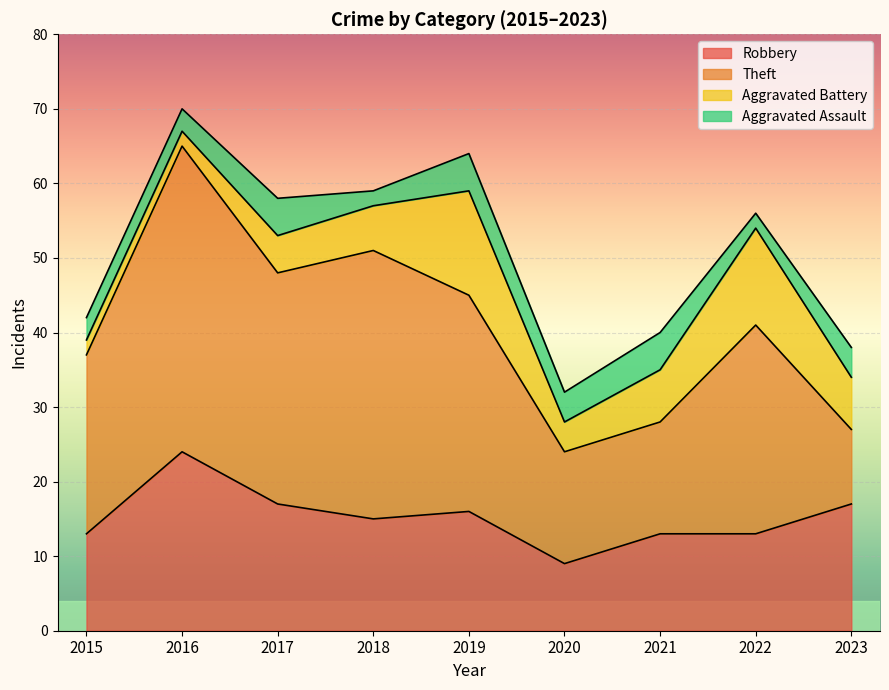

What is the highest value of the Robbery series?

24